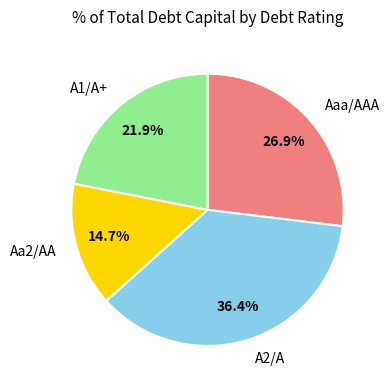

To the nearest percent, what is the average slice percentage?

25%